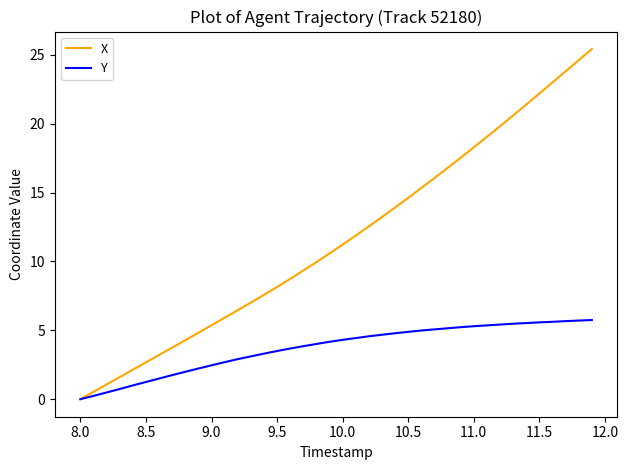

How many positive values does the X series have?

39